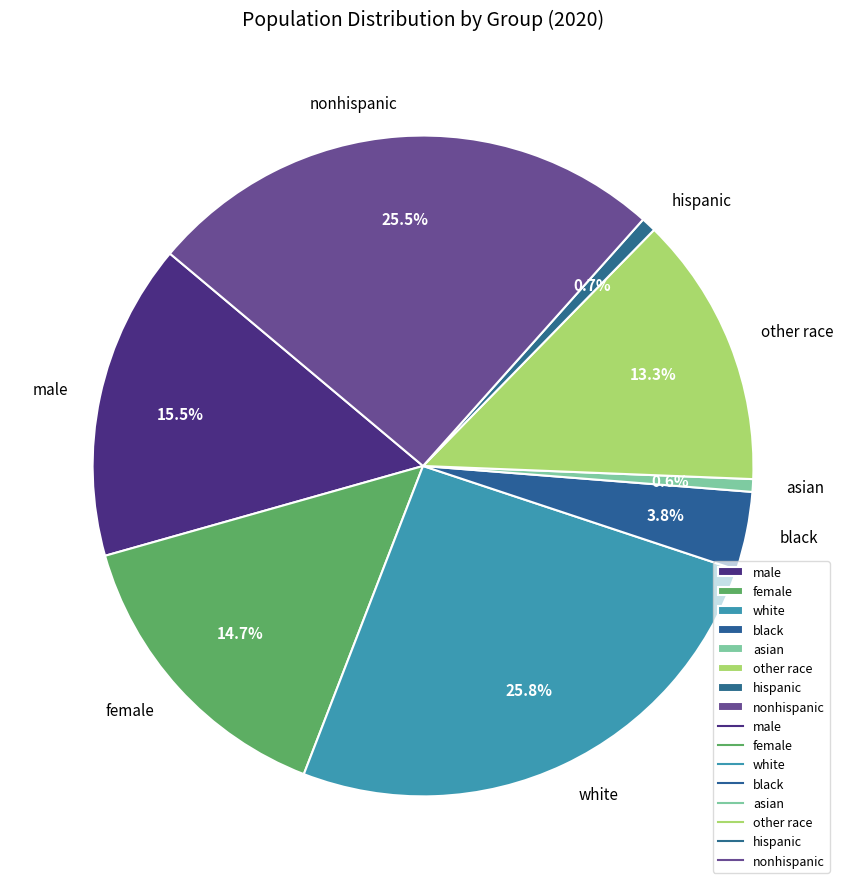

Approximately how many times larger is the value at nonhispanic compared to male?

1.6